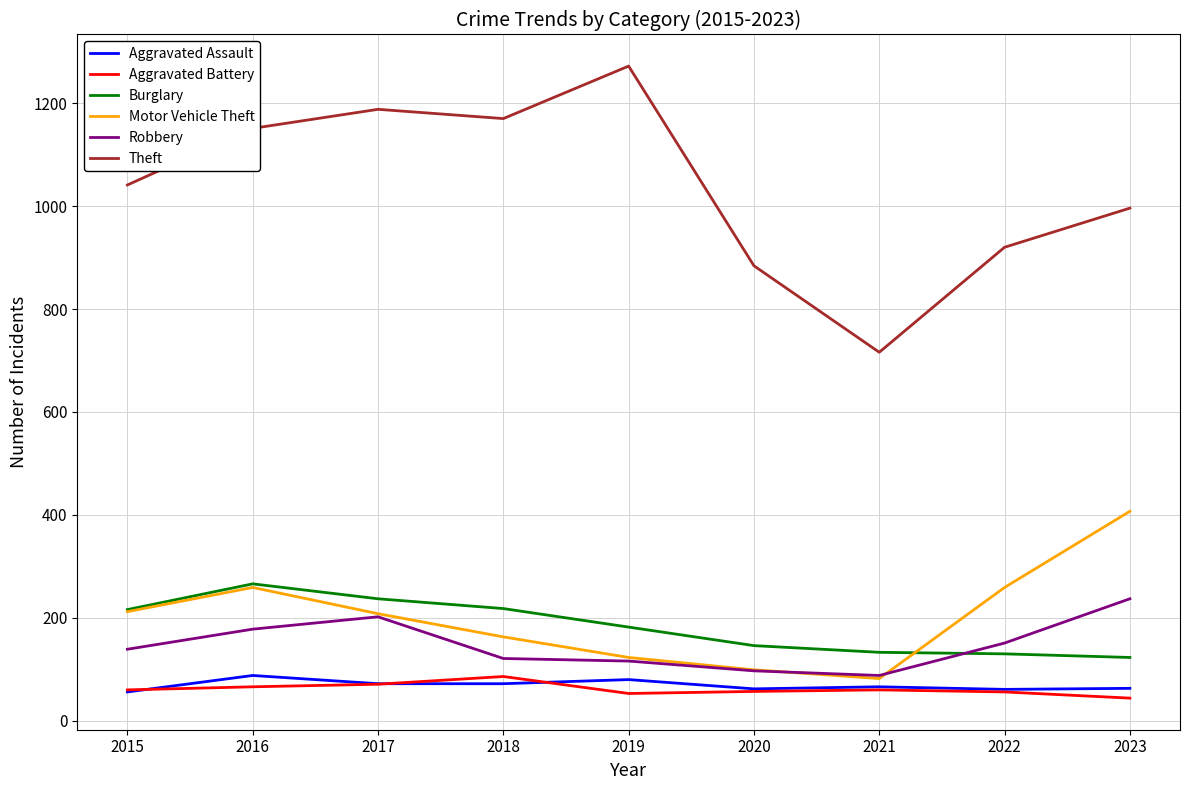

What is the maximum value shown in the chart?

1272